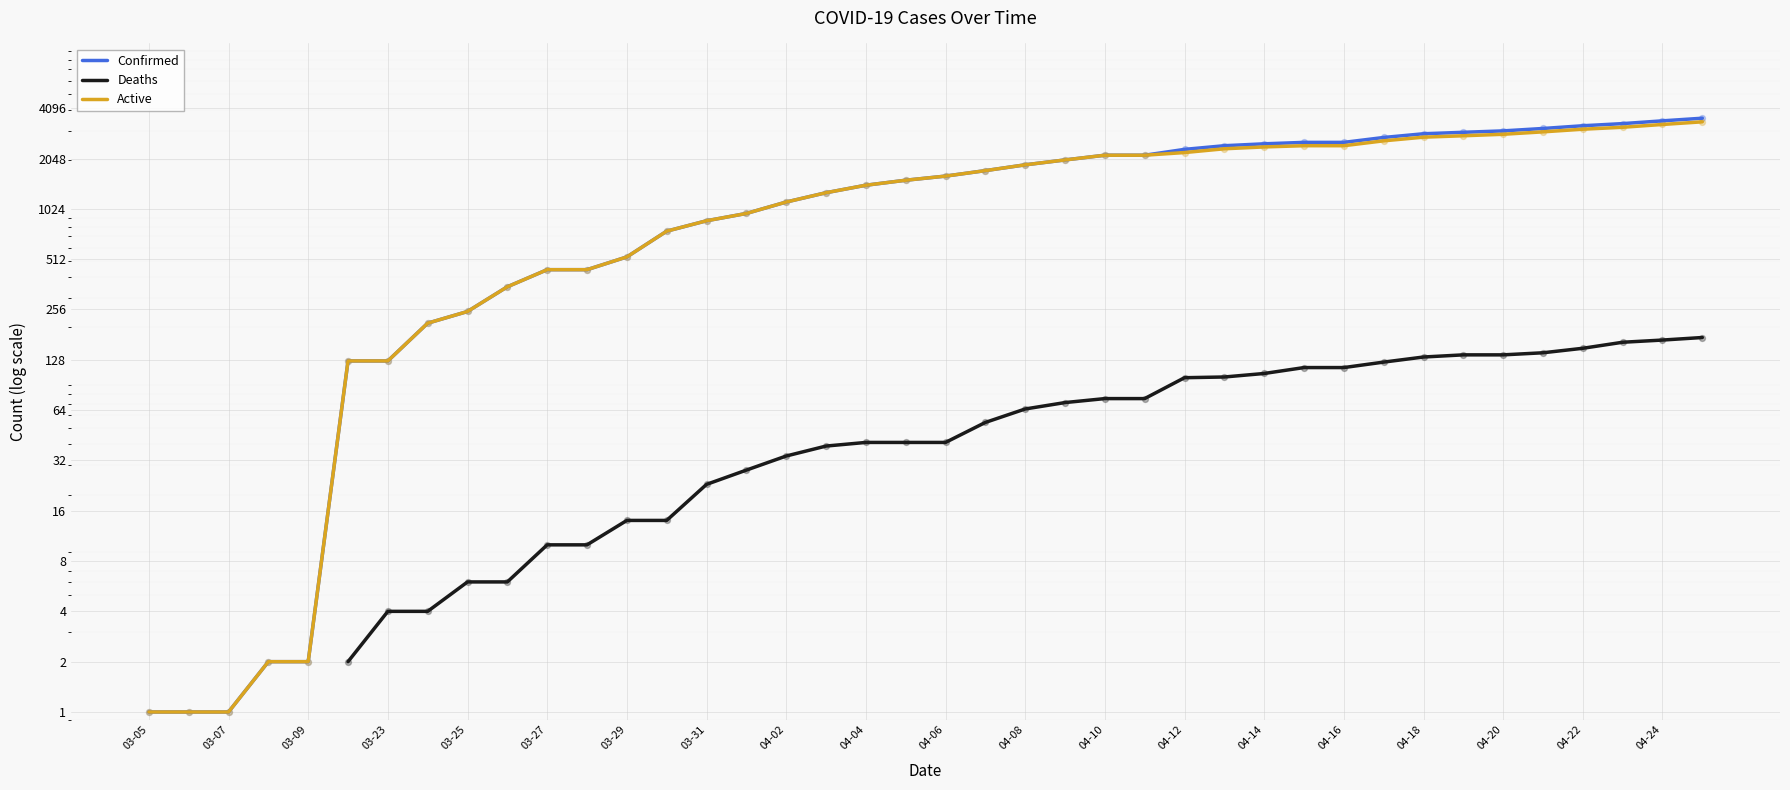

Which series contains the highest Y value?

Confirmed